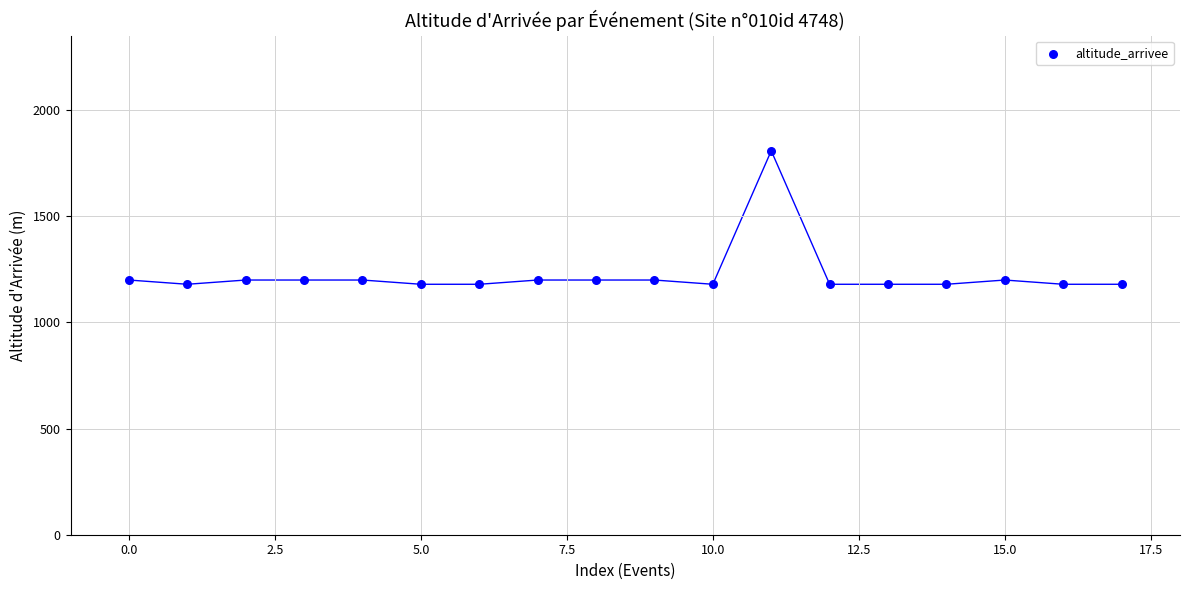

What is the range of Y values (max minus min)?

629